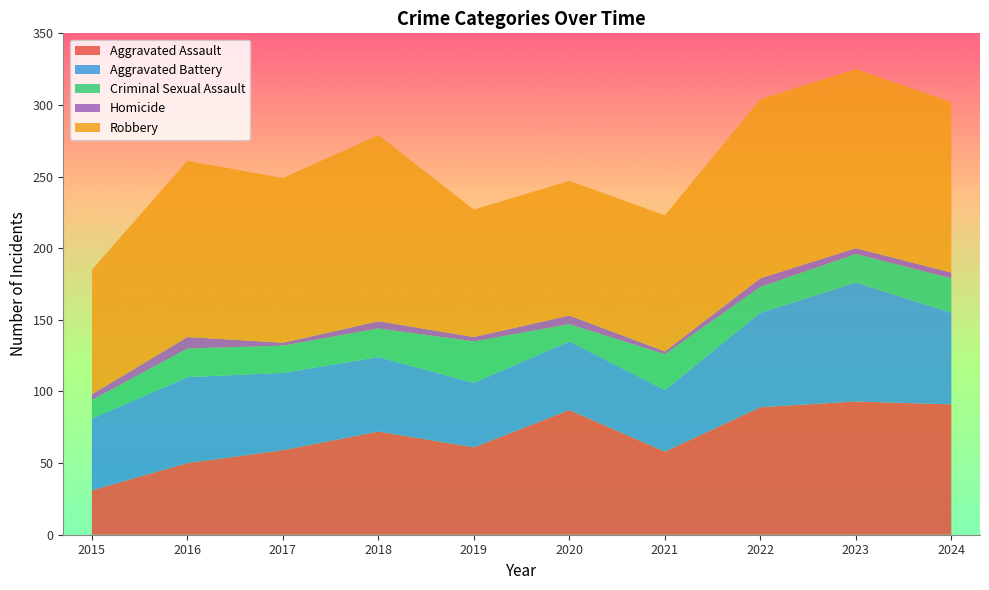

Reading left to right, what are all the values shown in this chart?

Aggravated Assault: 2015=31	2016=50	2017=59	2018=72	2019=61	2020=87	2021=58	2022=89	2023=93	2024=91
Aggravated Battery: 2015=50	2016=60	2017=54	2018=52	2019=45	2020=48	2021=43	2022=66	2023=83	2024=64
Criminal Sexual Assault: 2015=13	2016=20	2017=19	2018=20	2019=29	2020=12	2021=25	2022=18	2023=20	2024=24
Homicide: 2015=4	2016=8	2017=2	2018=5	2019=3	2020=6	2021=2	2022=6	2023=4	2024=4
Robbery: 2015=87	2016=123	2017=115	2018=130	2019=89	2020=94	2021=95	2022=125	2023=125	2024=119